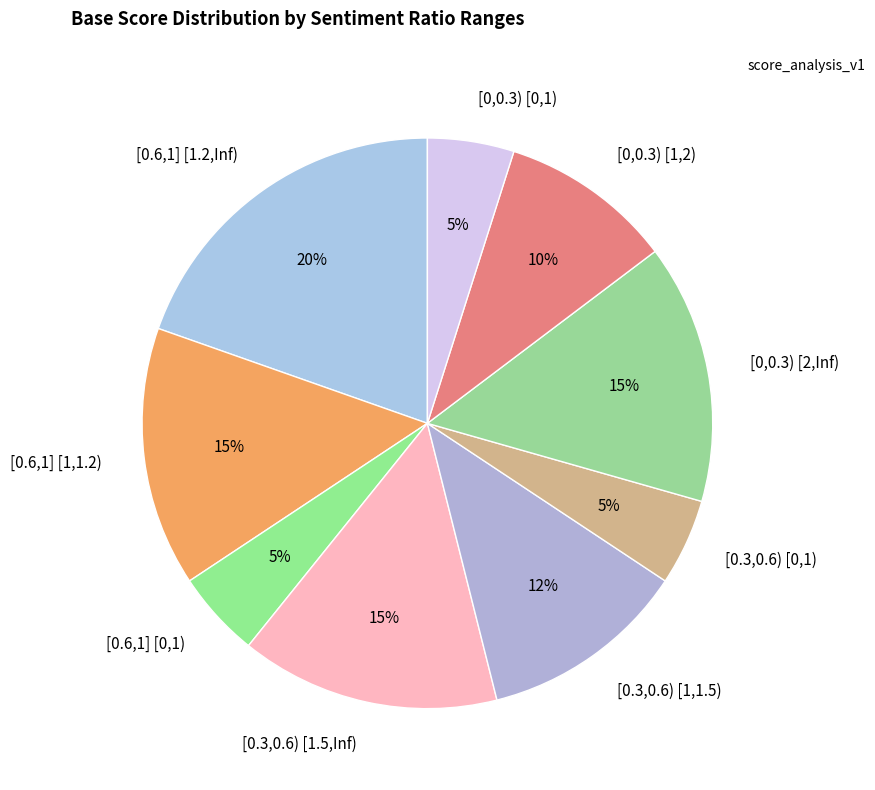

Approximately how many times larger is the value at [0.3,0.6) [1,1.5) compared to [0,0.3) [0,1)?

2.4